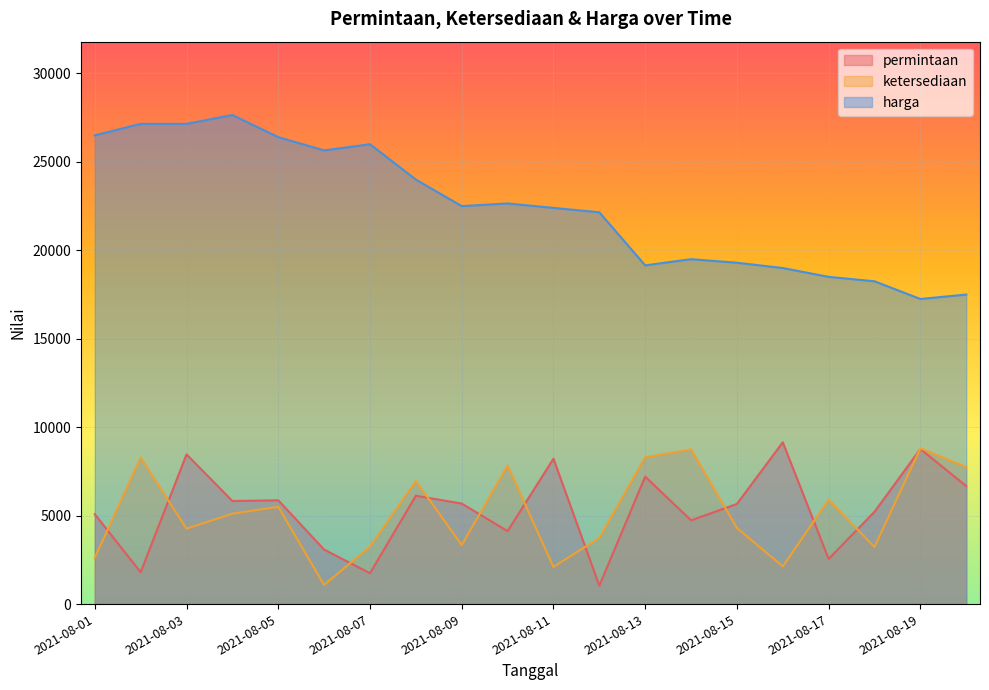

Where is harga nearest to the value 22450?

2021-08-09